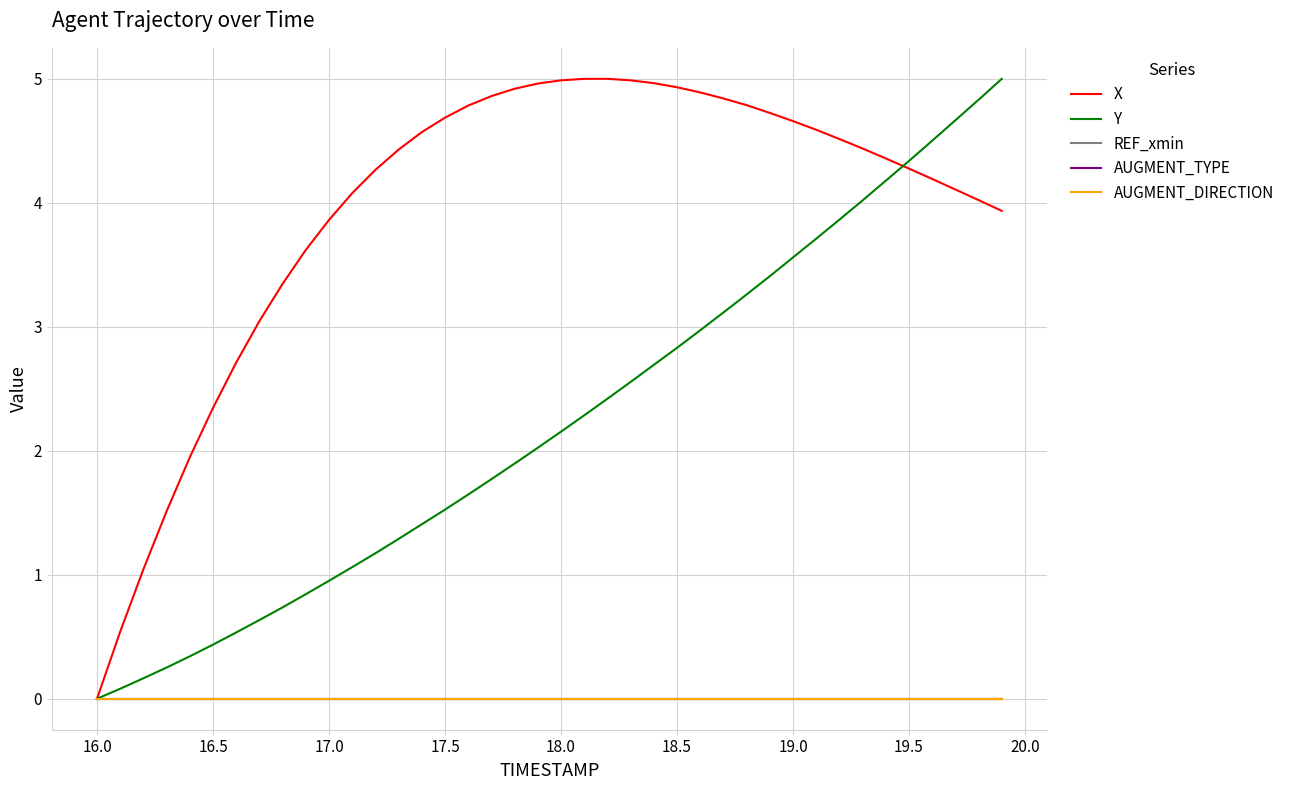

How many lines are shown in the chart?

5